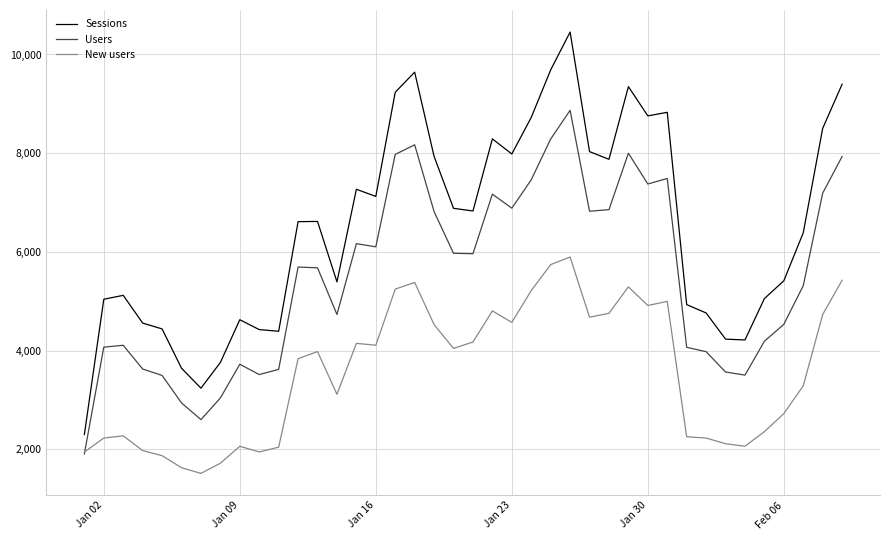

List the series in order of their peak value, lowest first.

New users, Users, Sessions